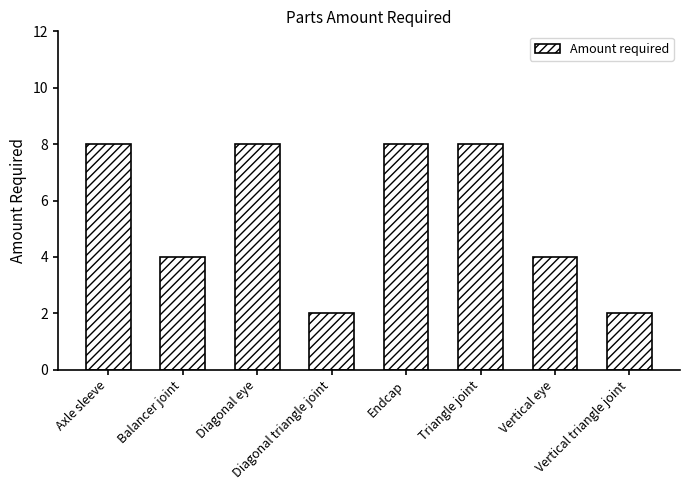

Does the chart contain stacked bars?

No